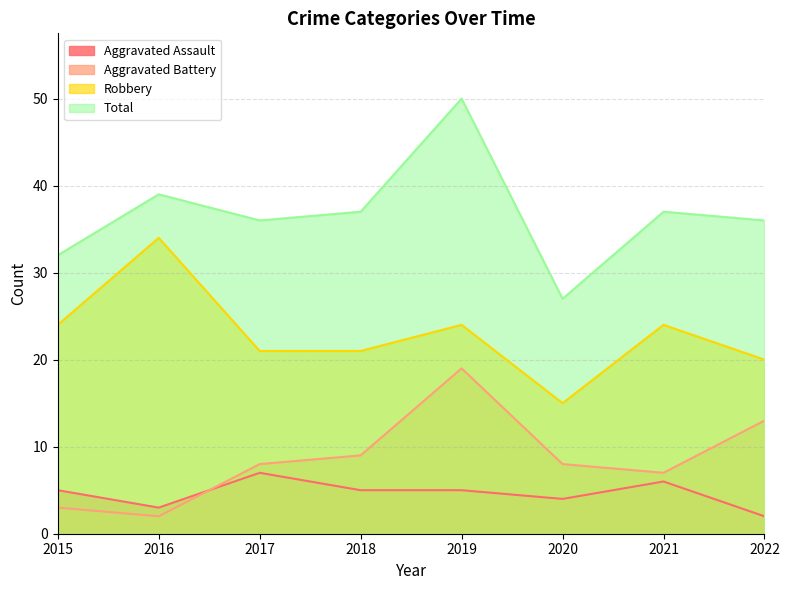

Which series has the widest spread of values?

Total